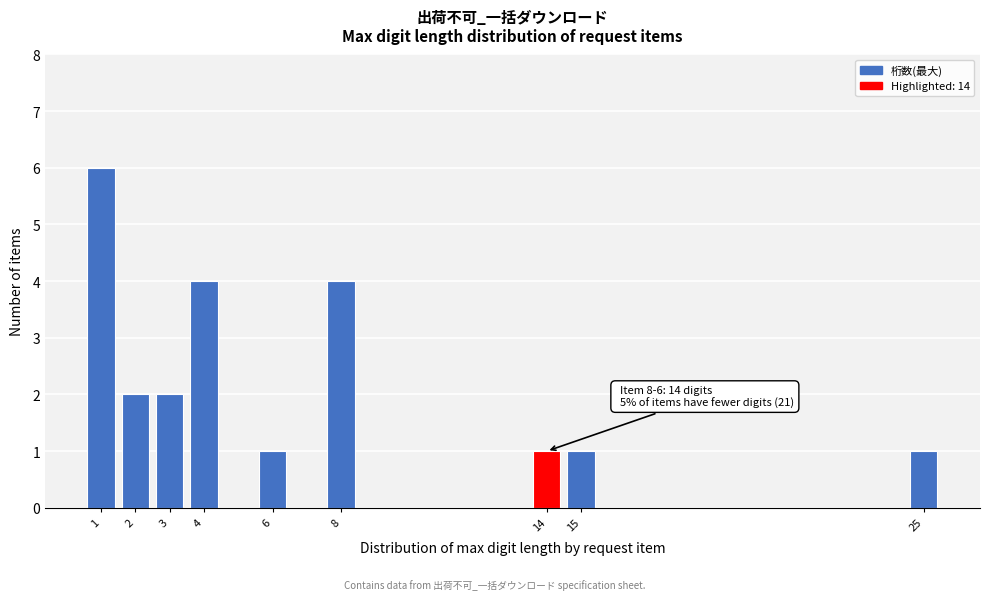

Reading left to right, list all the values displayed in this chart.

6	2	2	4	1	4	1	1	1